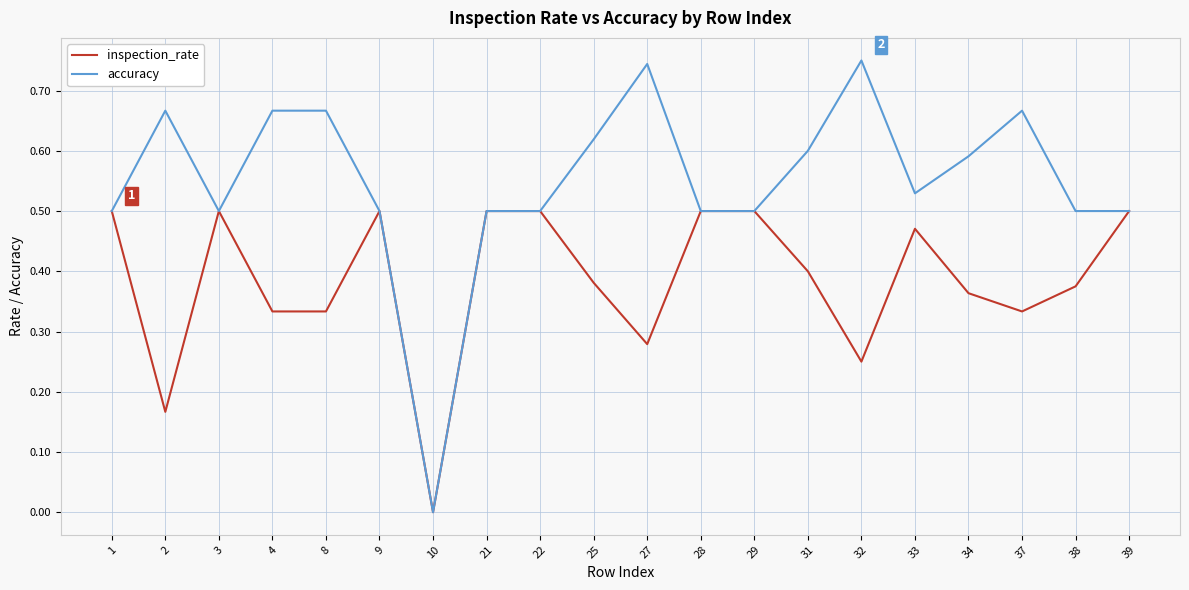

Which series has the largest range (max minus min)?

accuracy